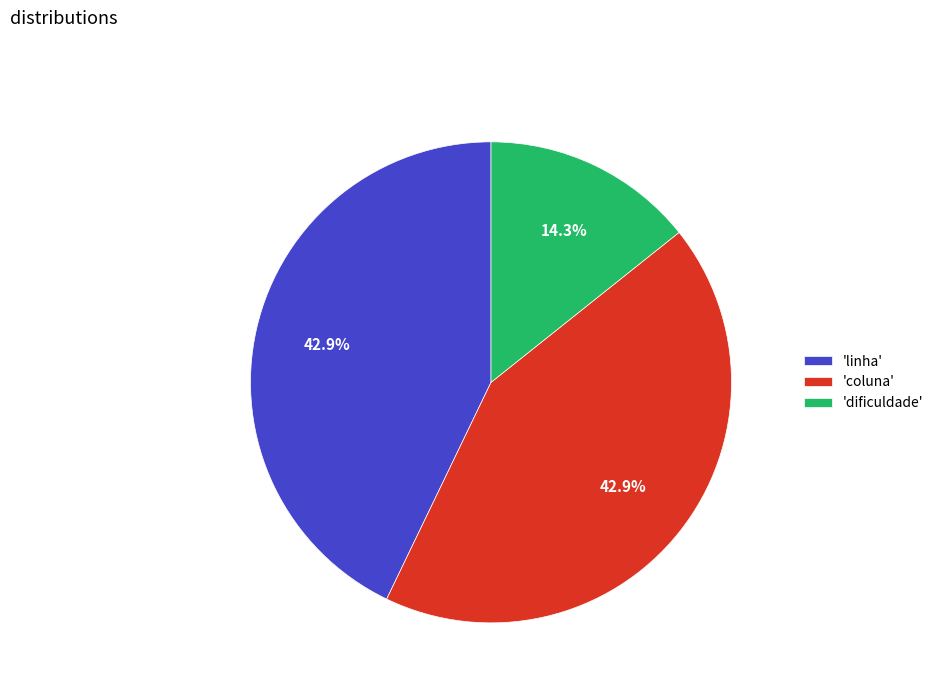

What is the ratio of the value at 'dificuldade' to the value at 'linha'?

0.3